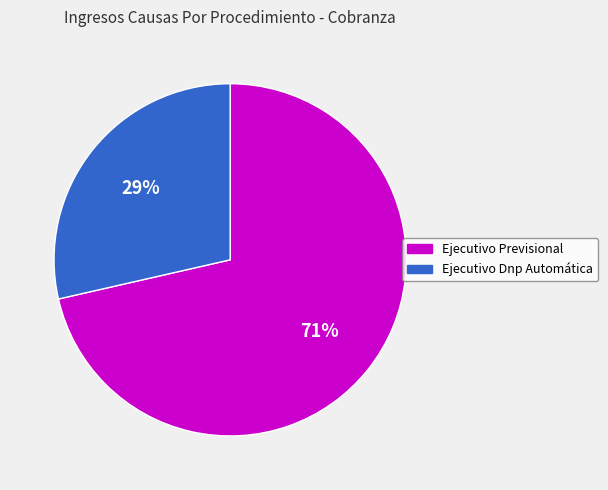

To the nearest percent, what is the combined percentage of Ejecutivo Dnp Automática and Ejecutivo Previsional?

100%